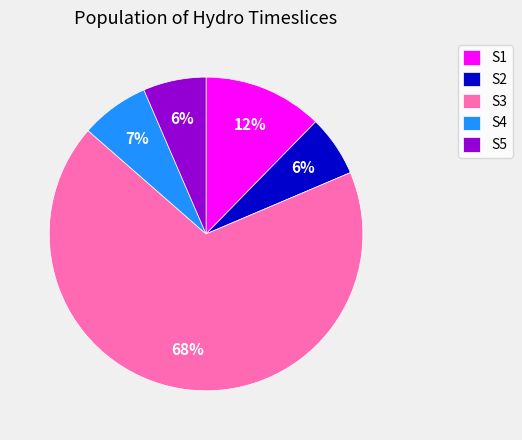

How many segments does this pie chart have?

5